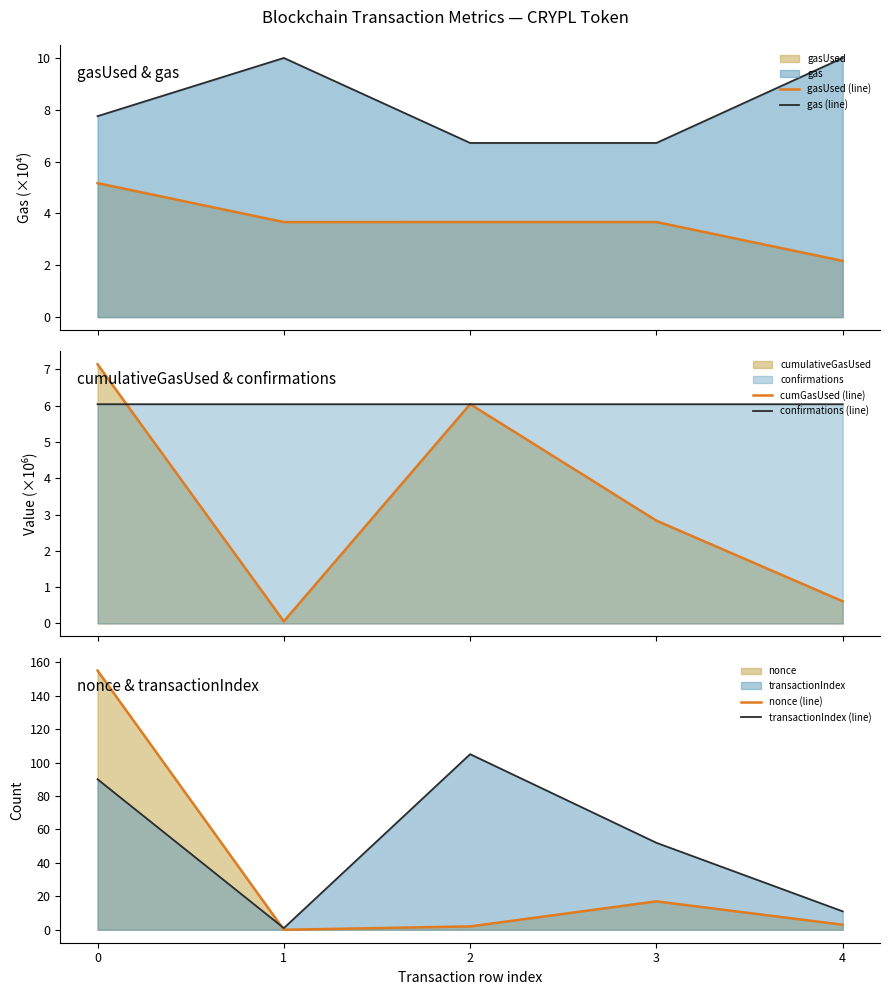

Rank the series at 2 from highest to lowest value.

transactionIndex (line), gas (line), cumGasUsed (line), confirmations (line), gasUsed (line), nonce (line)